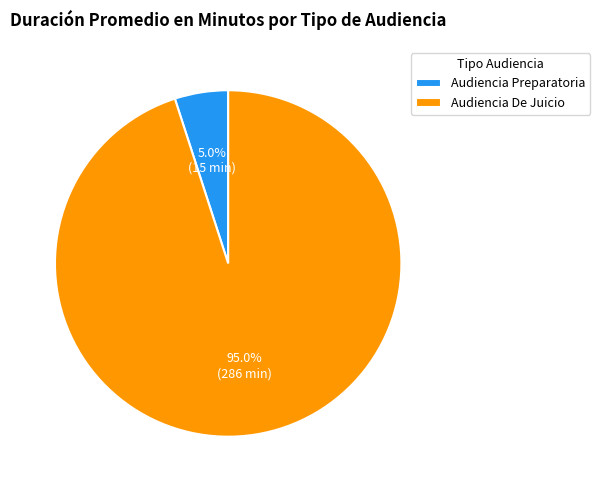

Is it true that Audiencia Preparatoria is 19% of the pie?

False